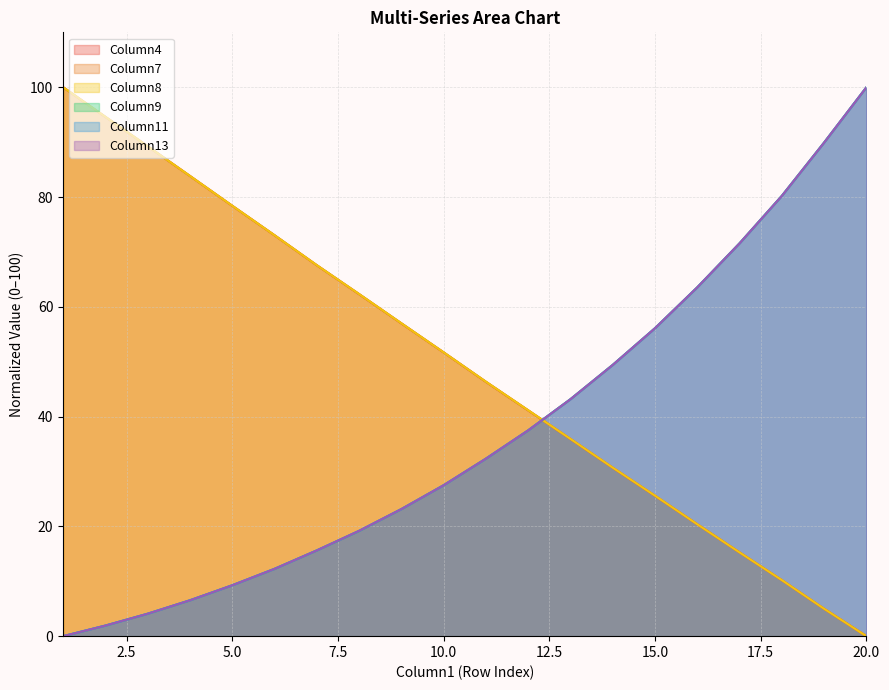

Is it true that Column7 equals 11.3 at 16?

False